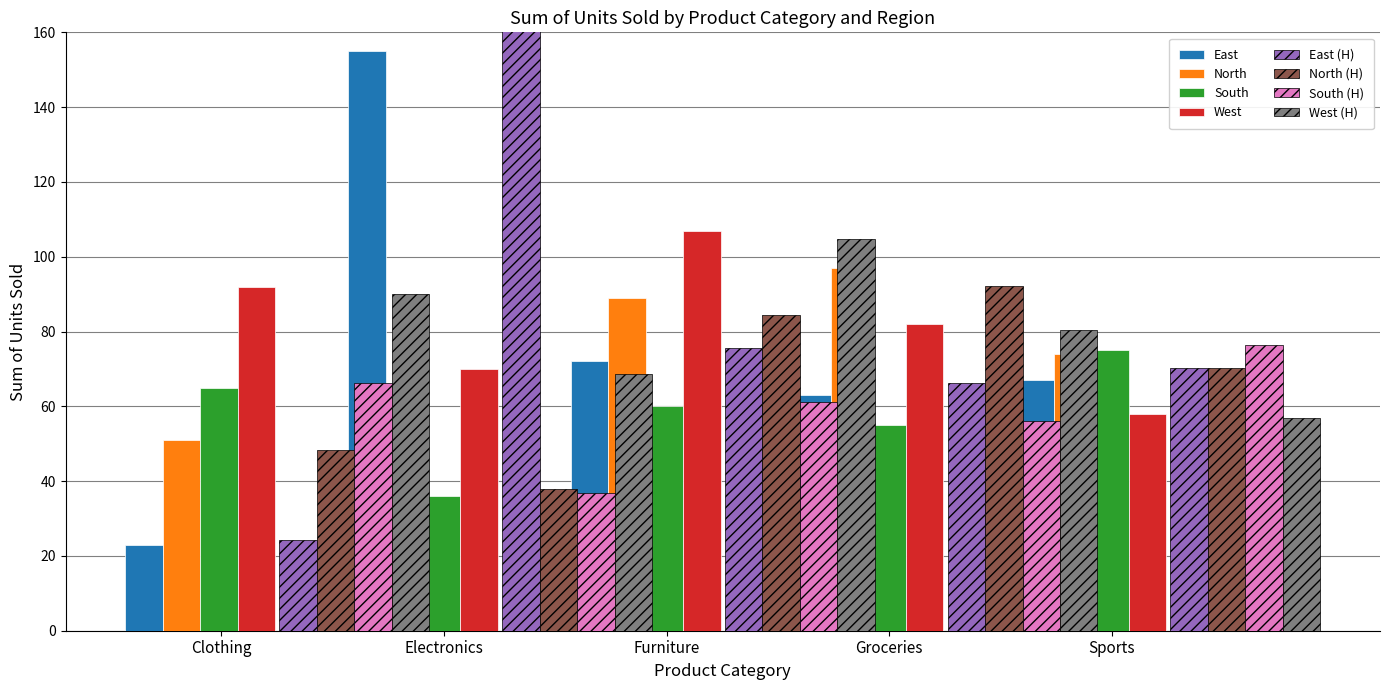

What is the sum of all East values?

380